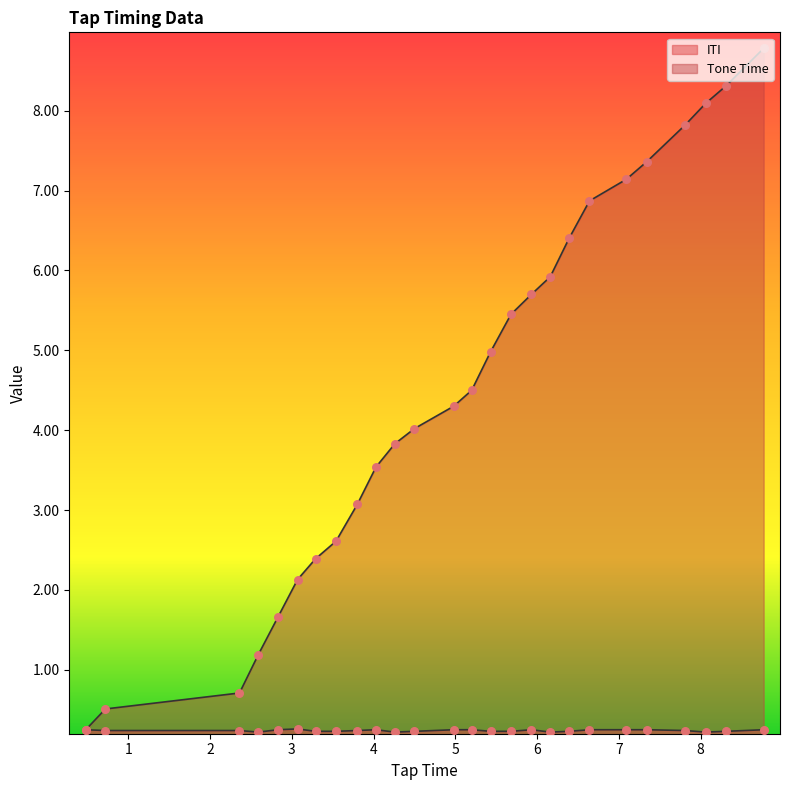

What is the total value across all series at 7.09?

7.4